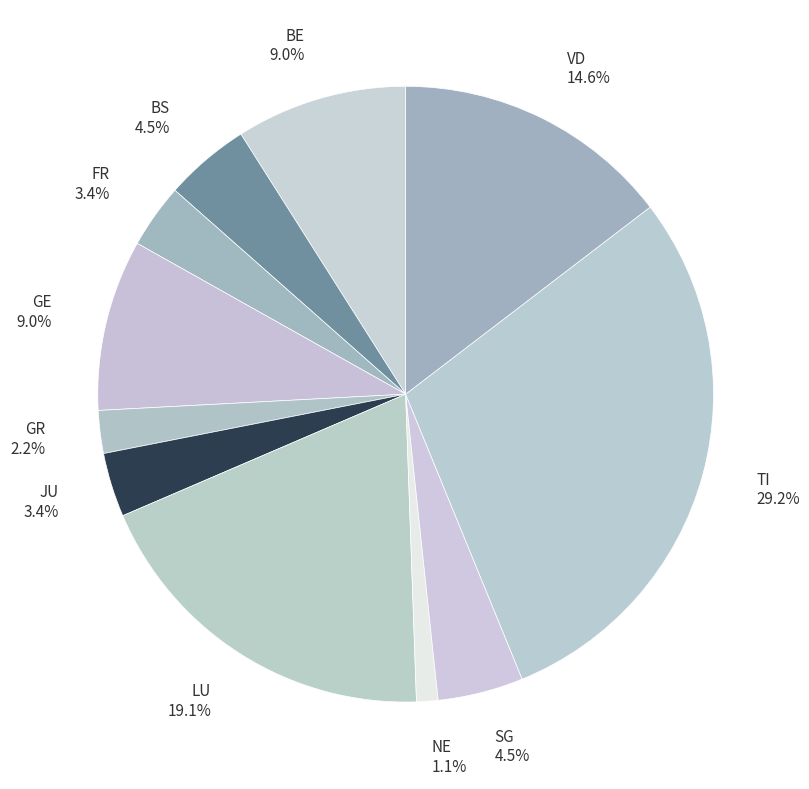

Which category has the smallest portion of the pie?

NE